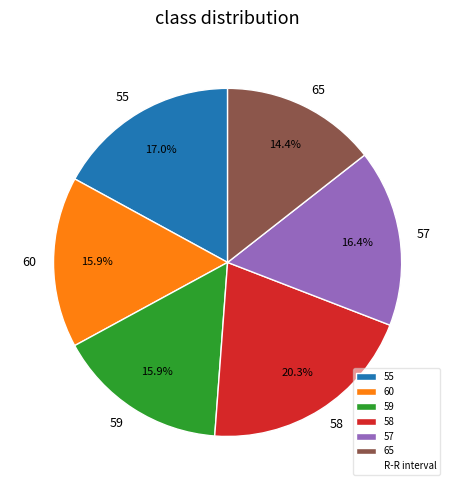

Is it true that 60 is 22% of the pie?

False